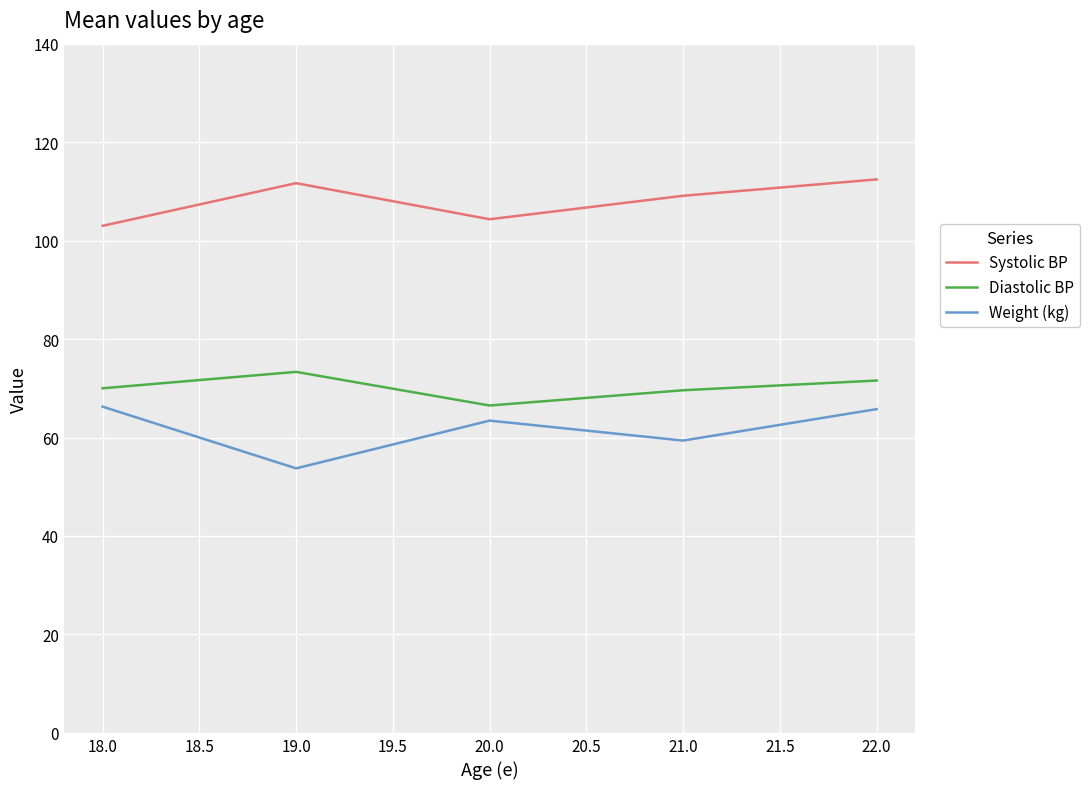

How many lines are shown in the chart?

3